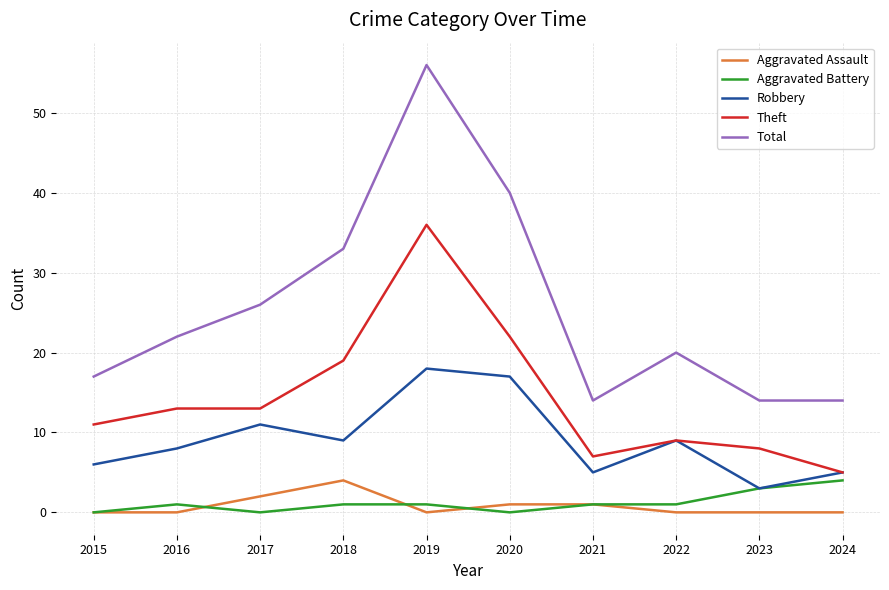

The Aggravated Battery series shows 1 at 2021. True or false?

True